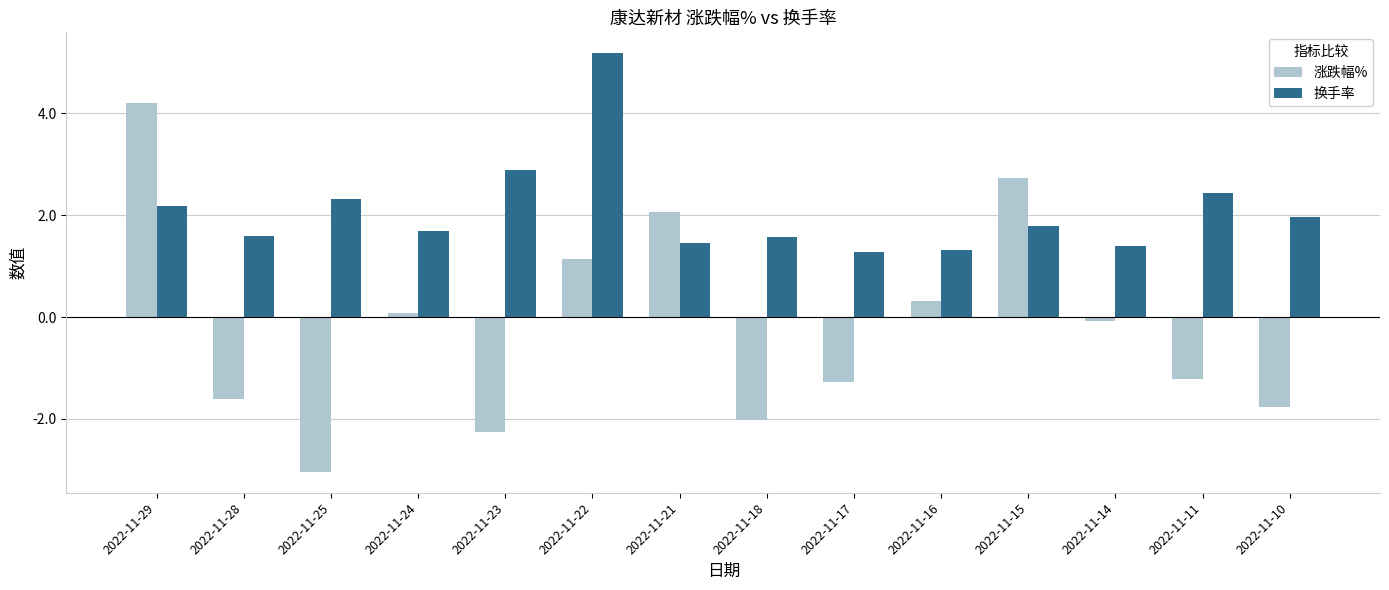

What are all the series names shown in the legend?

涨跌幅%, 换手率